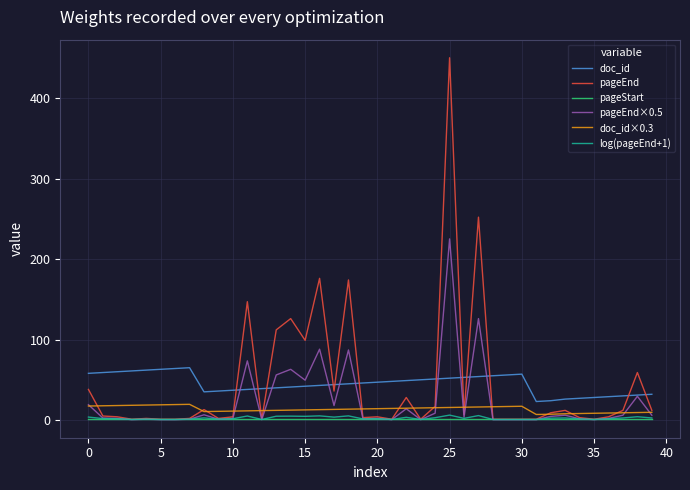

What is the highest value of the pageEnd series?

450.0